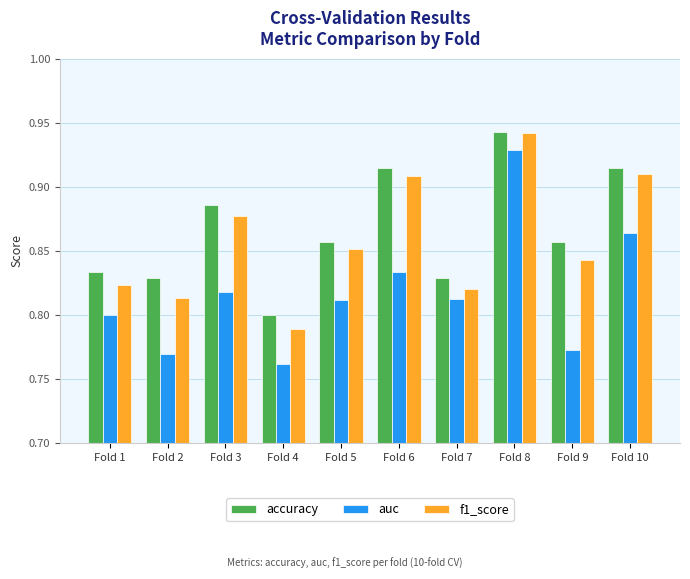

What are all the series names shown in the legend?

accuracy, auc, f1_score